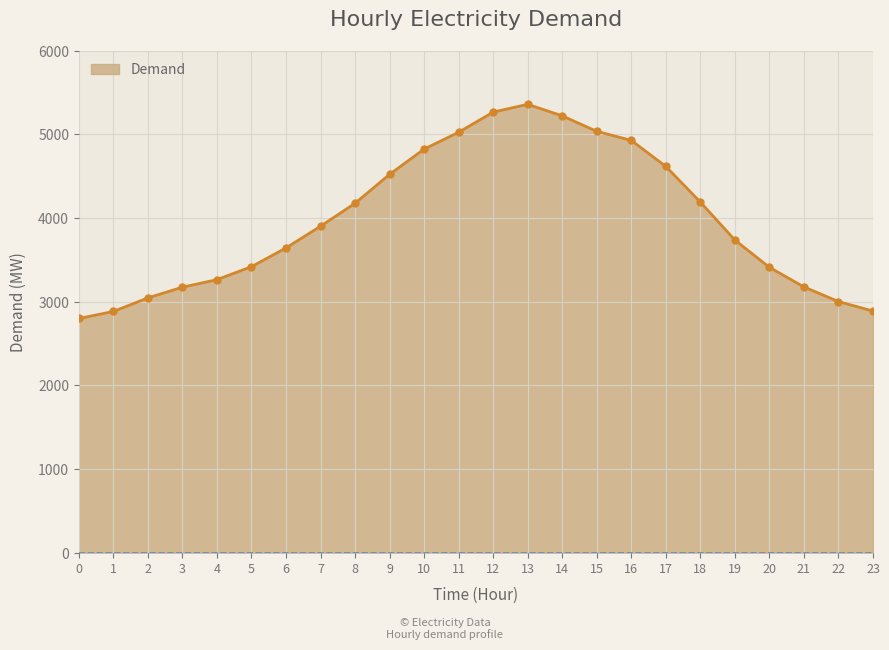

What is the change in value from 0 to 10?

+2024